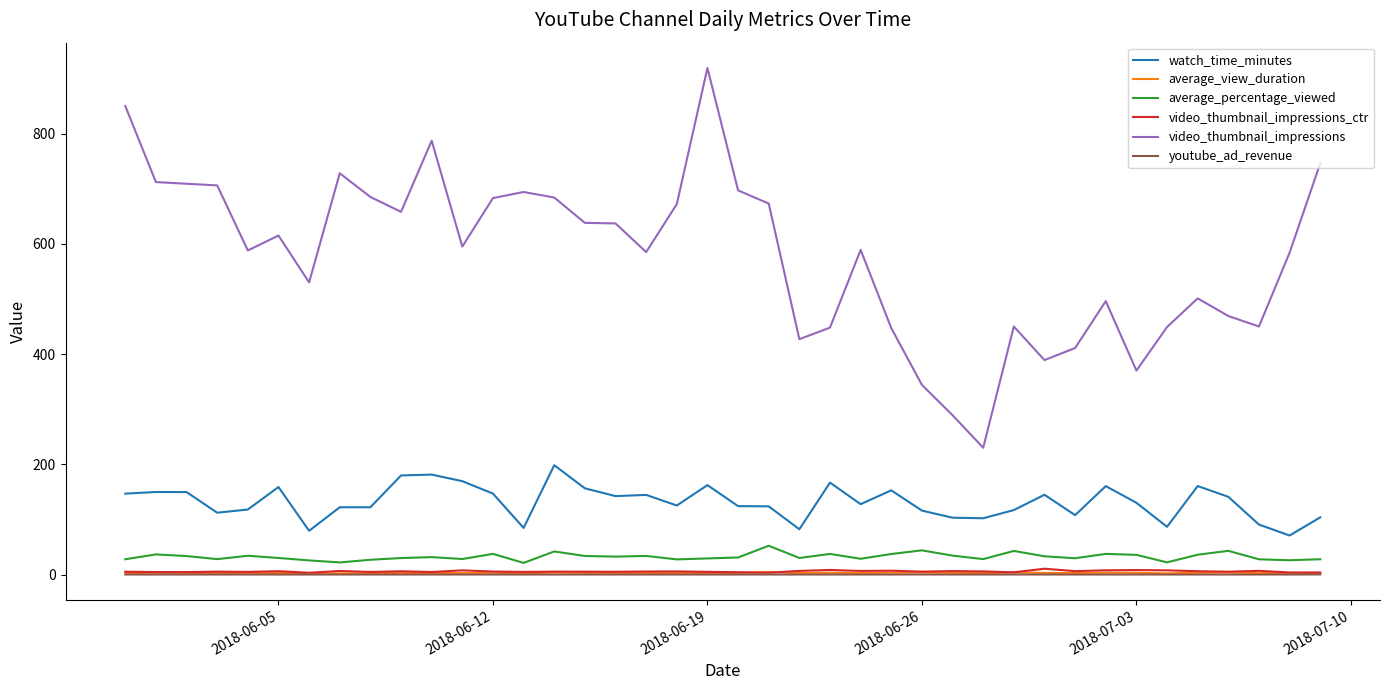

Which series has the largest range (max minus min)?

video_thumbnail_impressions